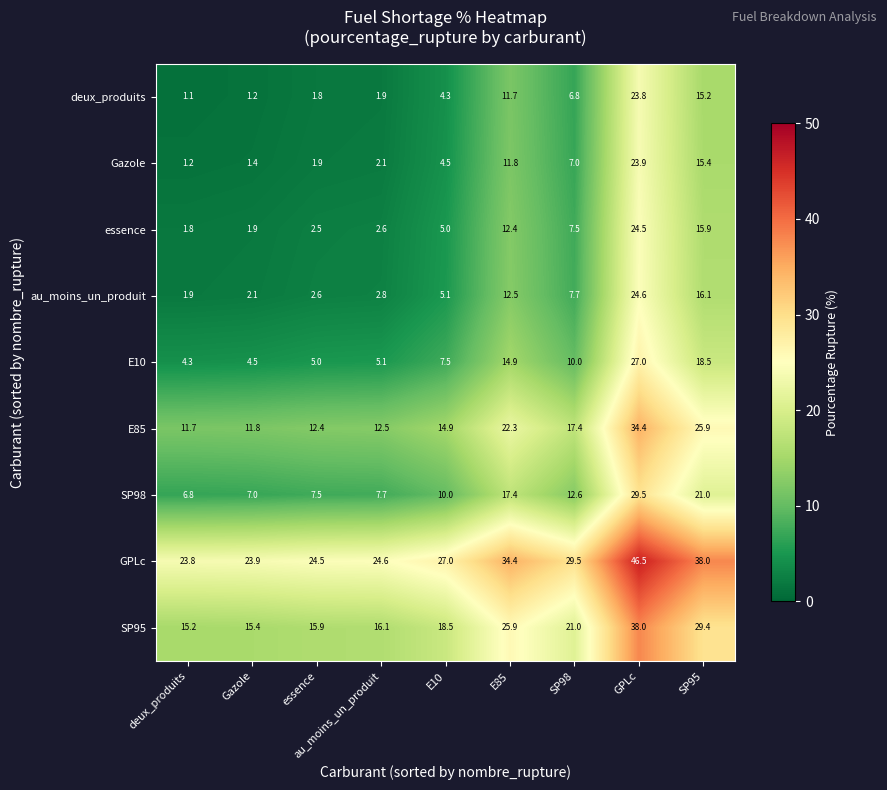

Which series has the widest spread of values?

SP95